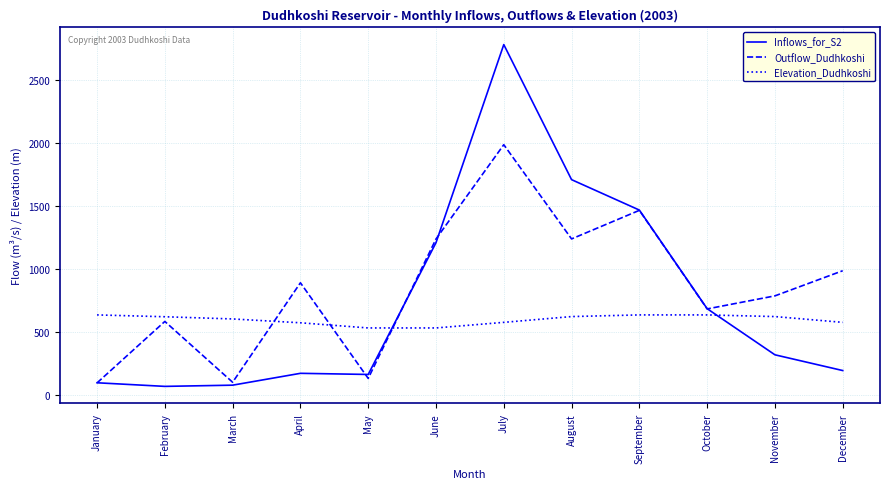

Where does the Elevation_Dudhkoshi series first go above 621?

January